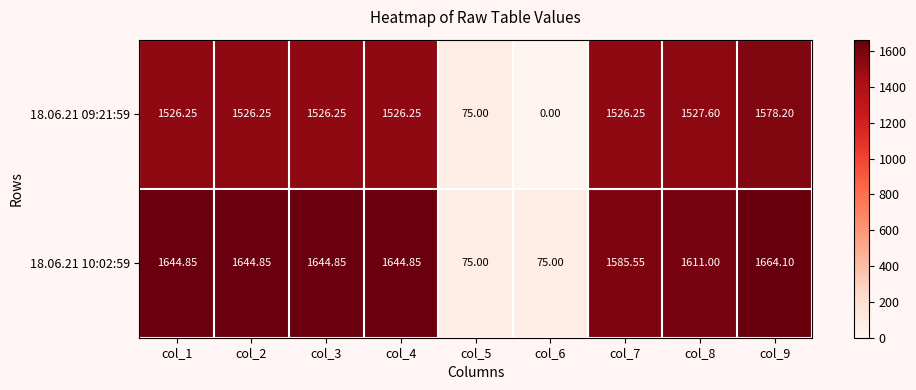

Is the value of 18.06.21 09:21:59 at col_6 greater than the value of 18.06.21 10:02:59 at col_8?

No